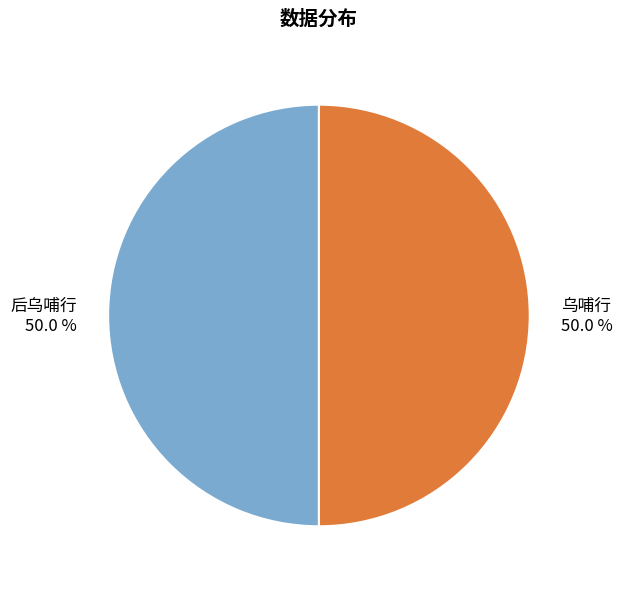

What is the ratio of the value at 乌哺行 to the value at 后乌哺行?

1.0